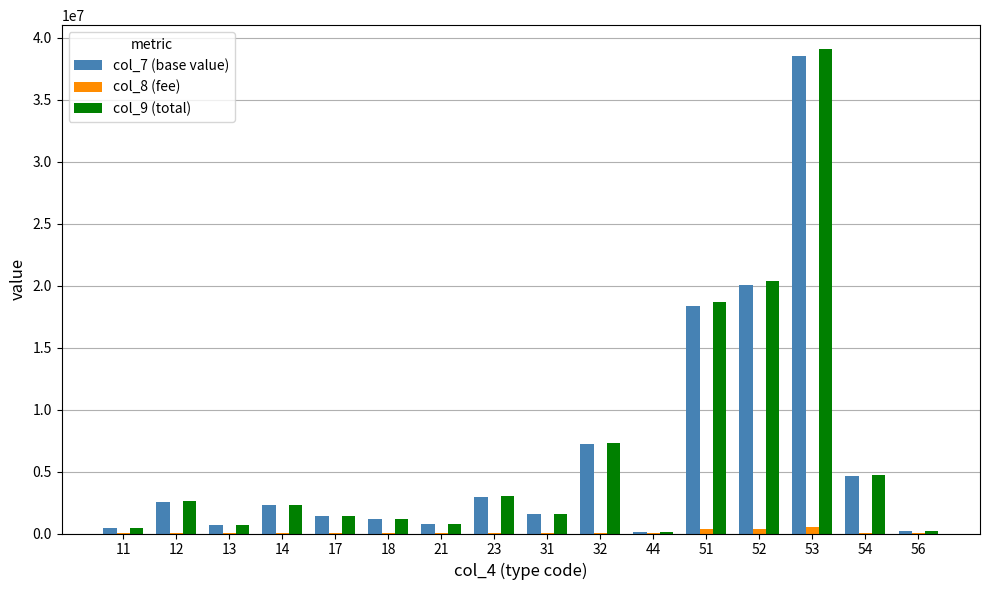

The value of col_9 (total) at 53 is 58518749. True or false?

False